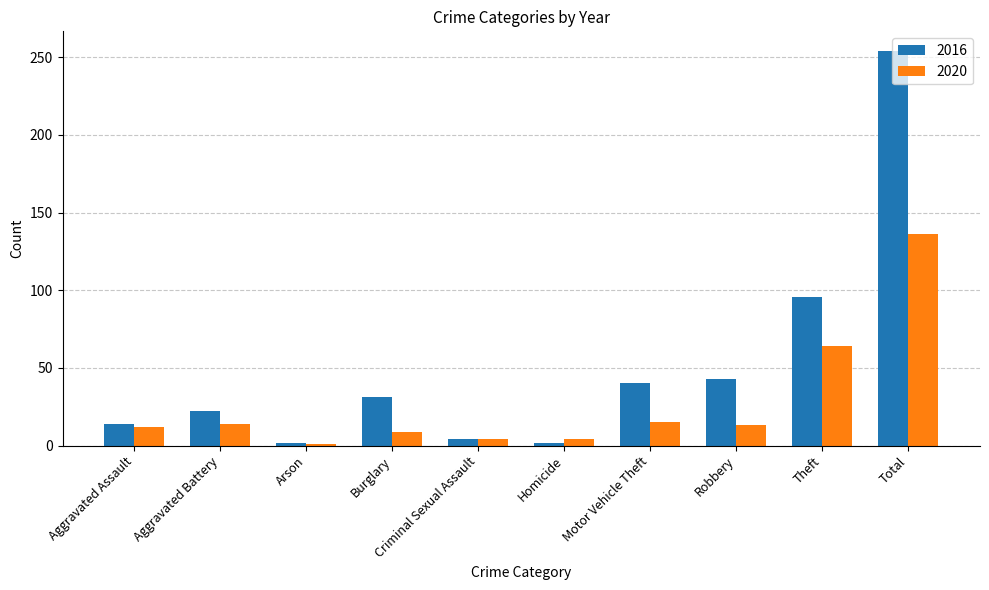

Which series has the widest spread of values?

2016